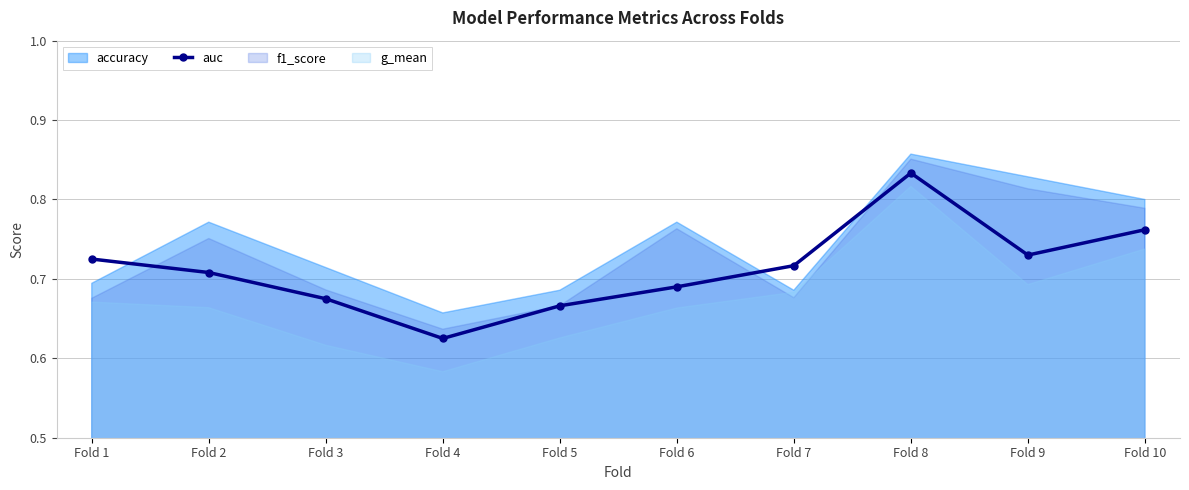

At which category does auc reach its first local valley?

Fold 4